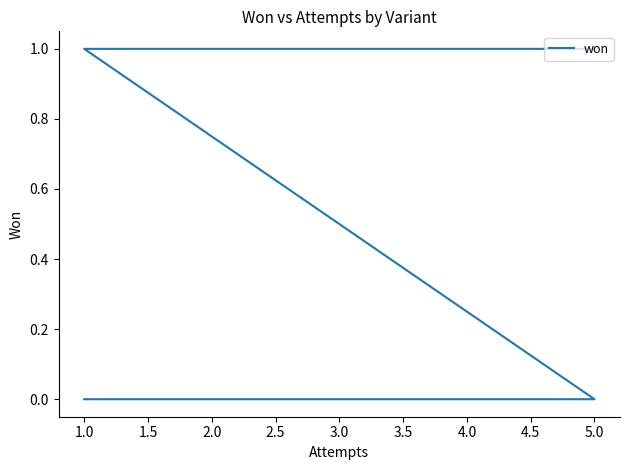

Does the chart have visible grid lines?

No